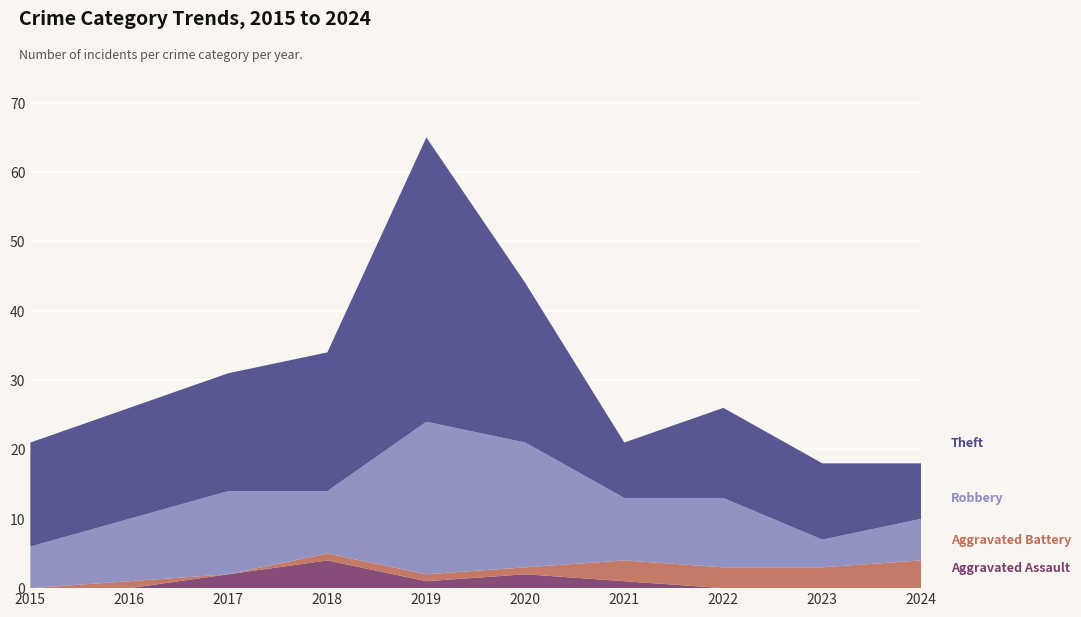

Reading left to right, extract all data points from this chart.

Aggravated Assault: 2015=0	2016=0	2017=2	2018=4	2019=1	2020=2	2021=1	2022=0	2023=0	2024=0
Aggravated Battery: 2015=0	2016=1	2017=0	2018=1	2019=1	2020=1	2021=3	2022=3	2023=3	2024=4
Robbery: 2015=6	2016=9	2017=12	2018=9	2019=22	2020=18	2021=9	2022=10	2023=4	2024=6
Theft: 2015=15	2016=16	2017=17	2018=20	2019=41	2020=23	2021=8	2022=13	2023=11	2024=8